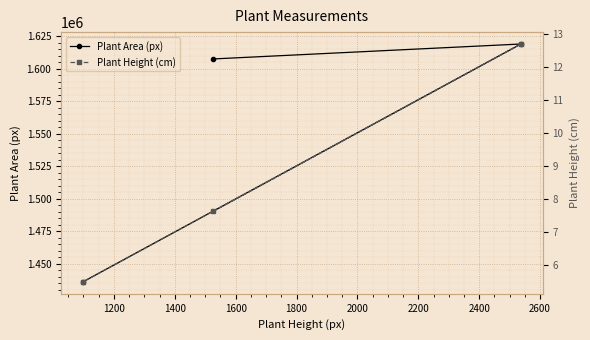

Rank the series by their maximum value, from lowest to highest.

Plant Height (cm), Plant Area (px)